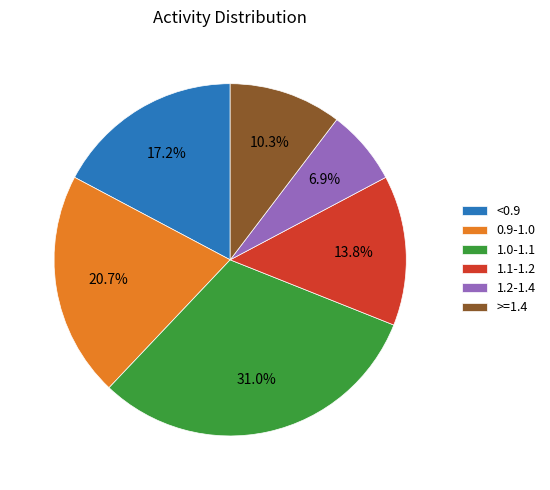

What percentage is NOT represented by 1.1-1.2?

86.2%